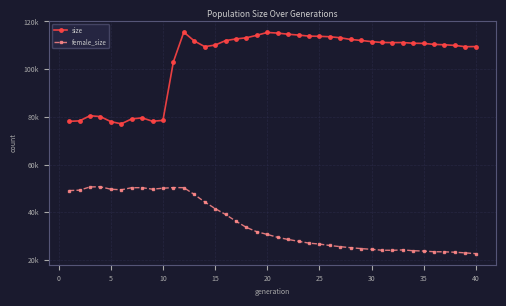

Which series has the largest range (max minus min)?

size